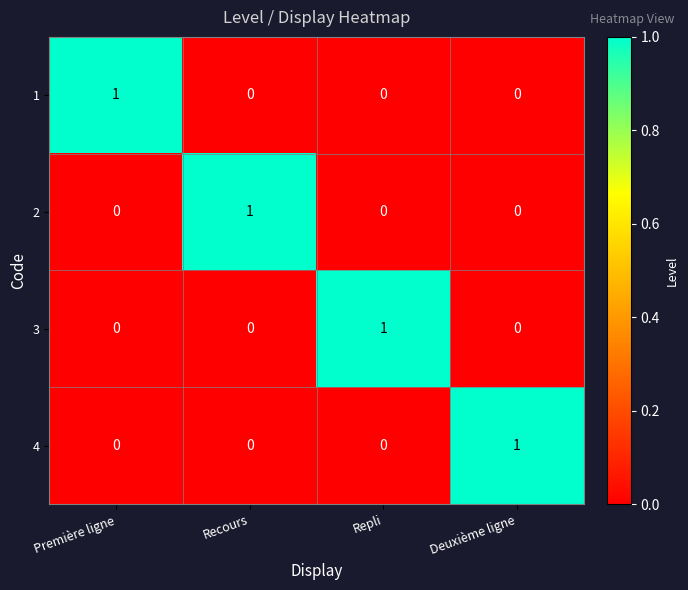

Reading left to right, list all the values displayed in this chart.

1: Première ligne=1	Recours=0	Repli=0	Deuxième ligne=0
2: Première ligne=0	Recours=1	Repli=0	Deuxième ligne=0
3: Première ligne=0	Recours=0	Repli=1	Deuxième ligne=0
4: Première ligne=0	Recours=0	Repli=0	Deuxième ligne=1